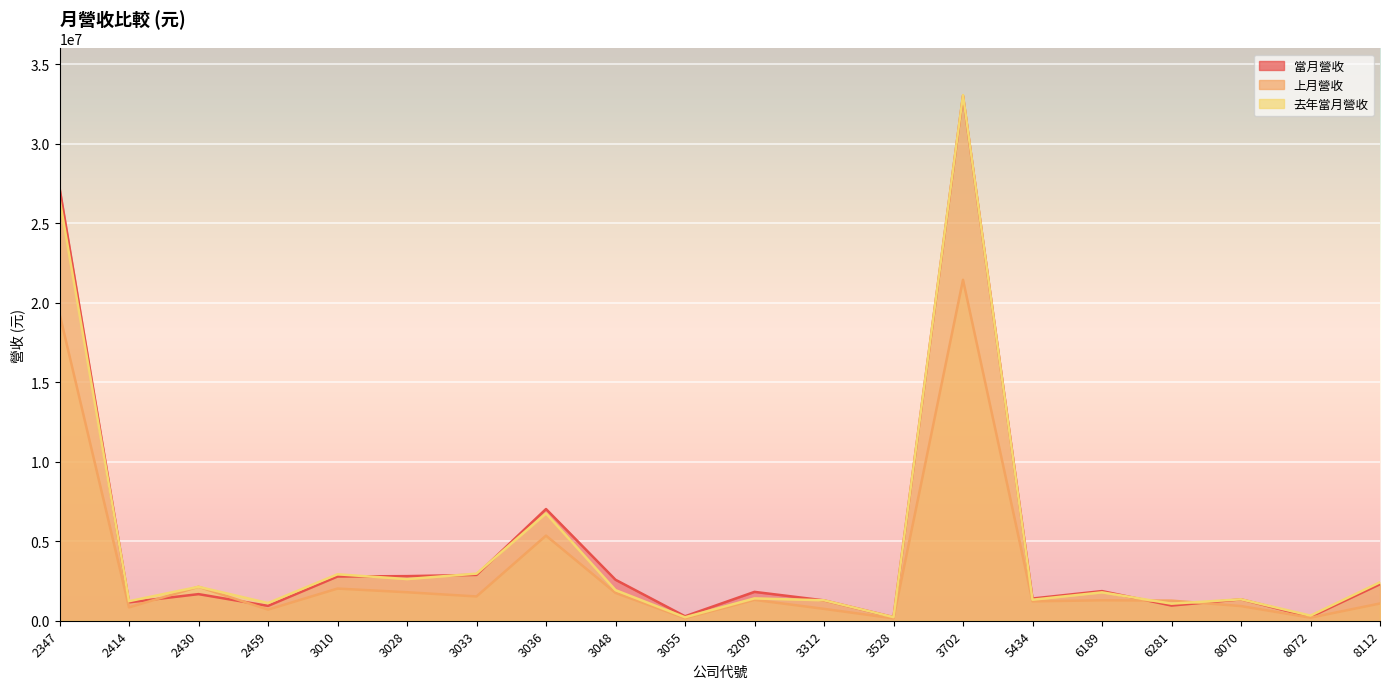

What are all the series names shown in the legend?

當月營收, 上月營收, 去年當月營收